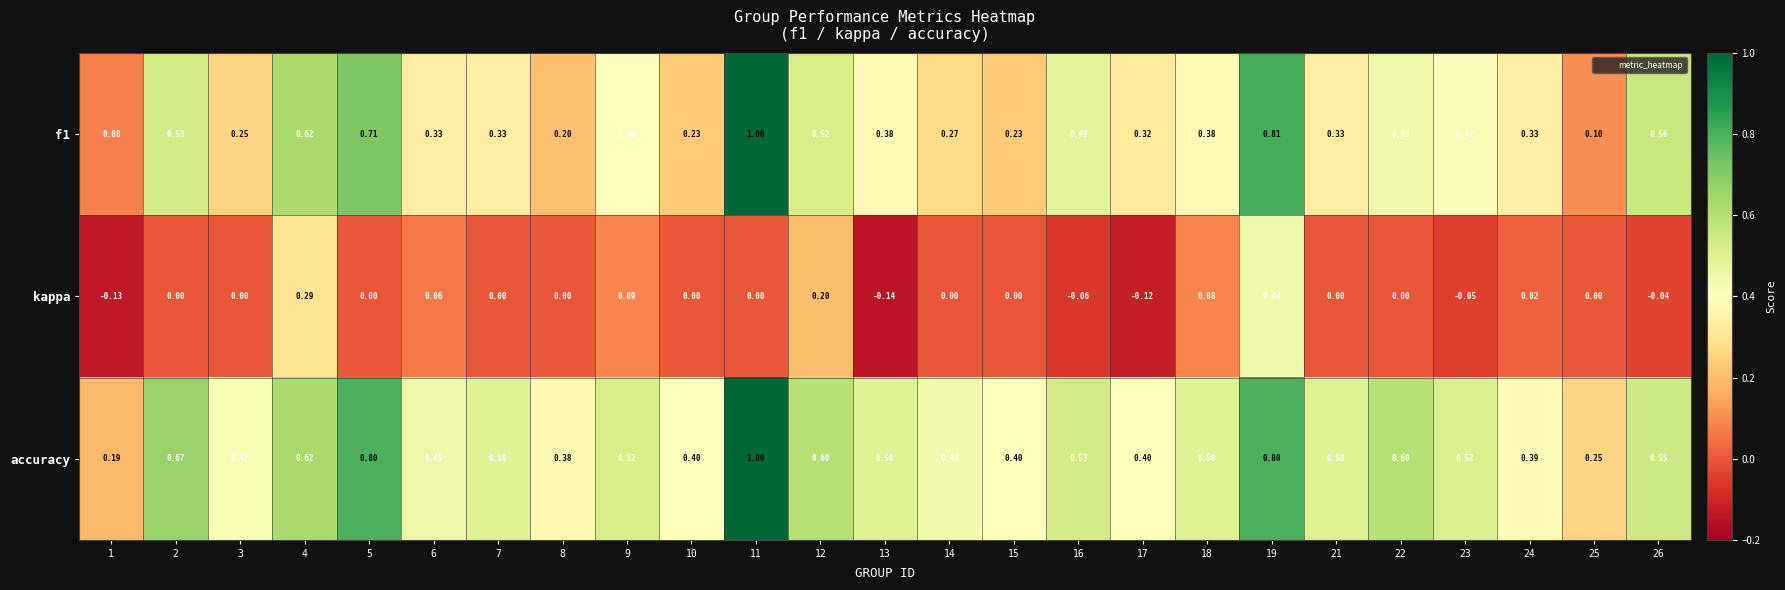

Is the value of f1 at 6 greater than the value of kappa at 26?

Yes